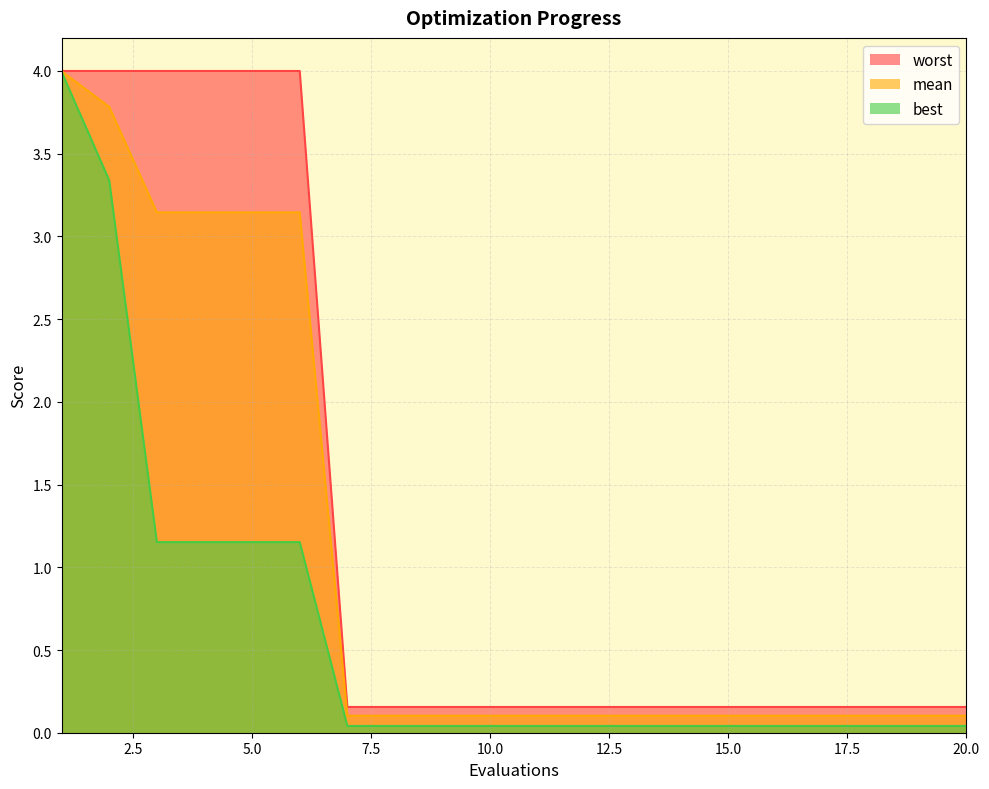

What is the maximum value shown in the chart?

4.0